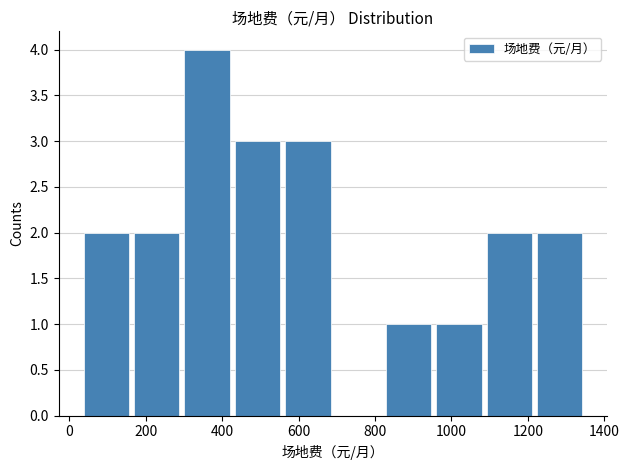

Reading left to right, transcribe this chart: for each bar, give the range it covers on the x-axis and its height. Neither the bar edges nor the heights are printed on the chart, so give them approximately, as read against the axes.

40 to 160: 2
160 to 300: 2
300 to 420: 4
420 to 560: 3
560 to 680: 3
680 to 820: 0
820 to 960: 1
960 to 1080: 1
1080 to 1220: 2
1220 to 1340: 2